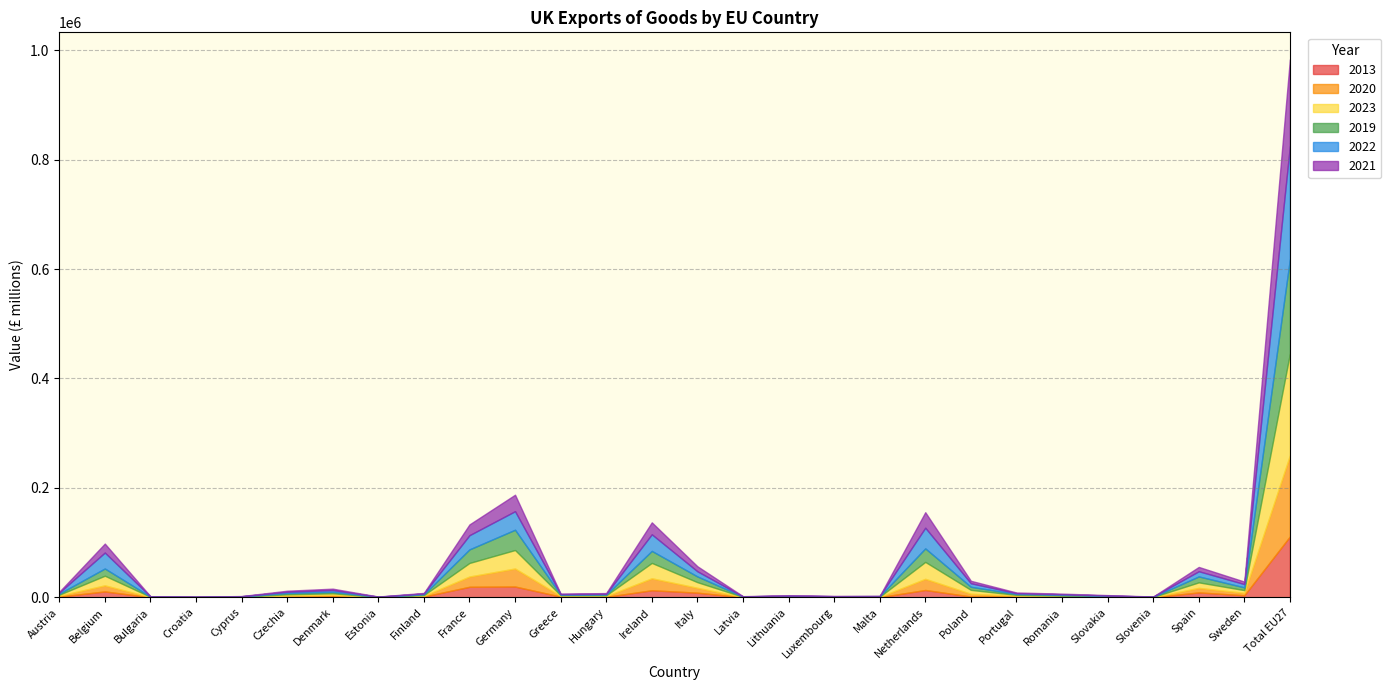

Between which two adjacent categories do 2019 and 2022 first intersect?

Austria and Belgium